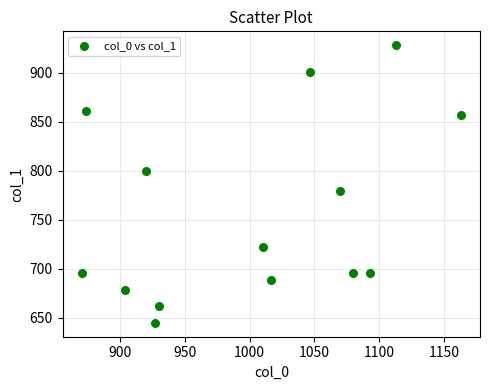

What is the range of X values (max minus min)?

293.3